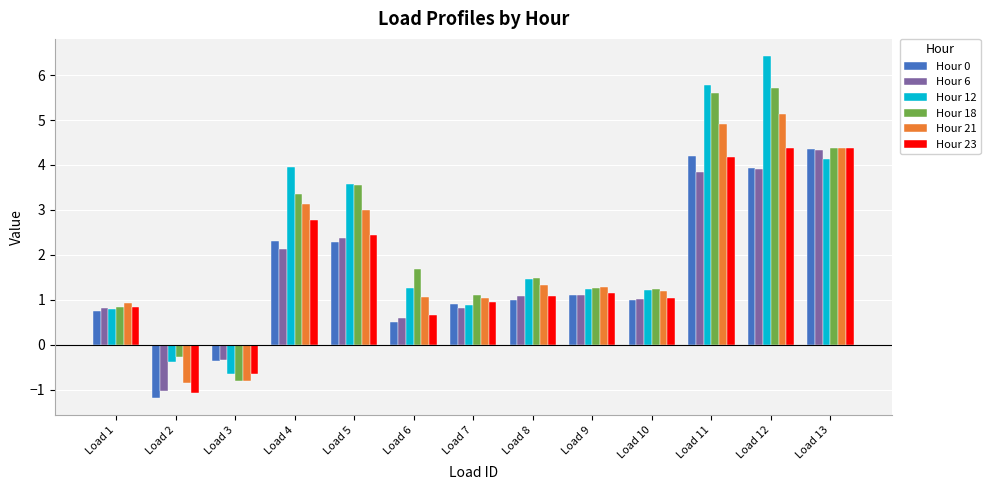

What is the total value across all series at Load 1?

5.0